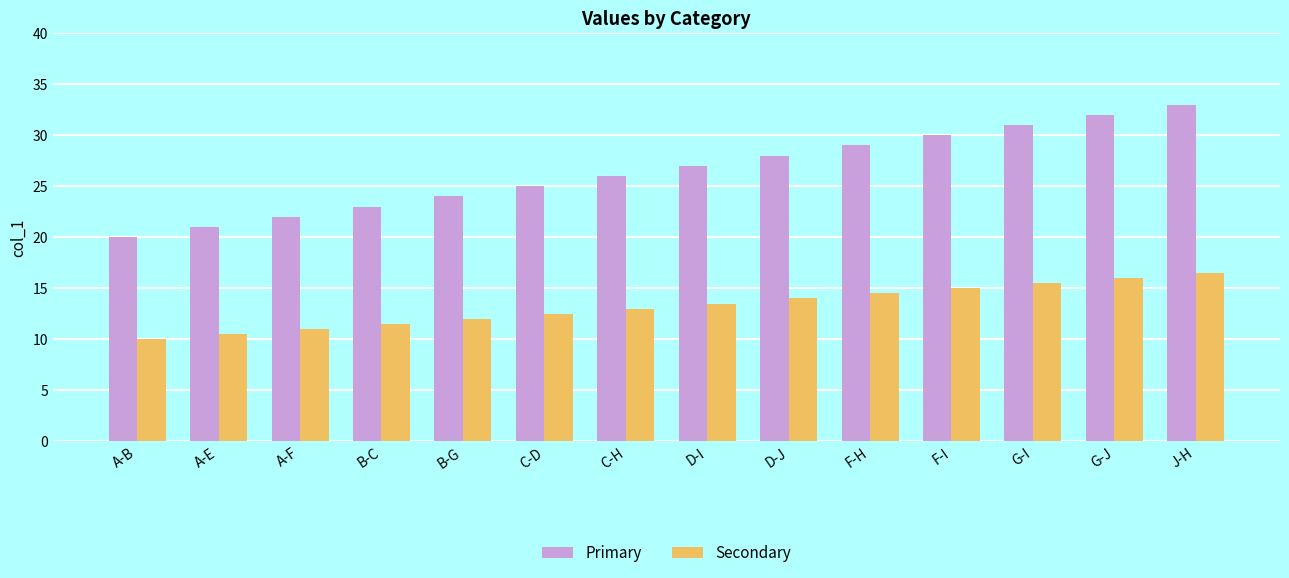

What are all the series names shown in the legend?

Primary, Secondary